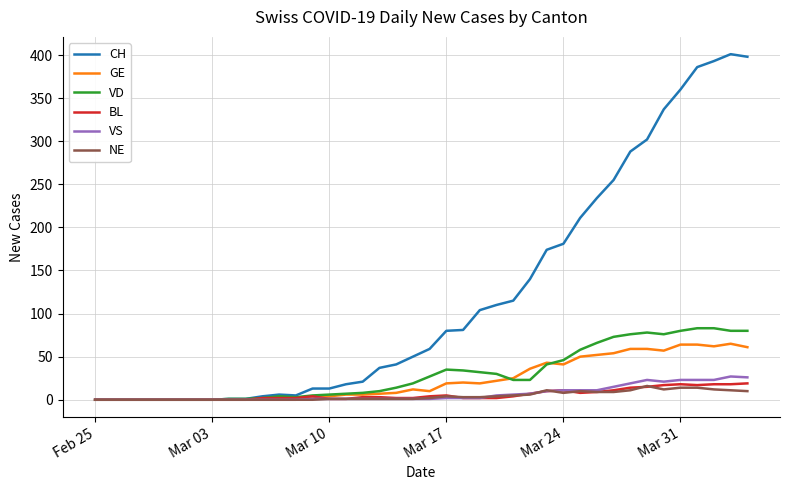

What is the maximum value for GE?

65